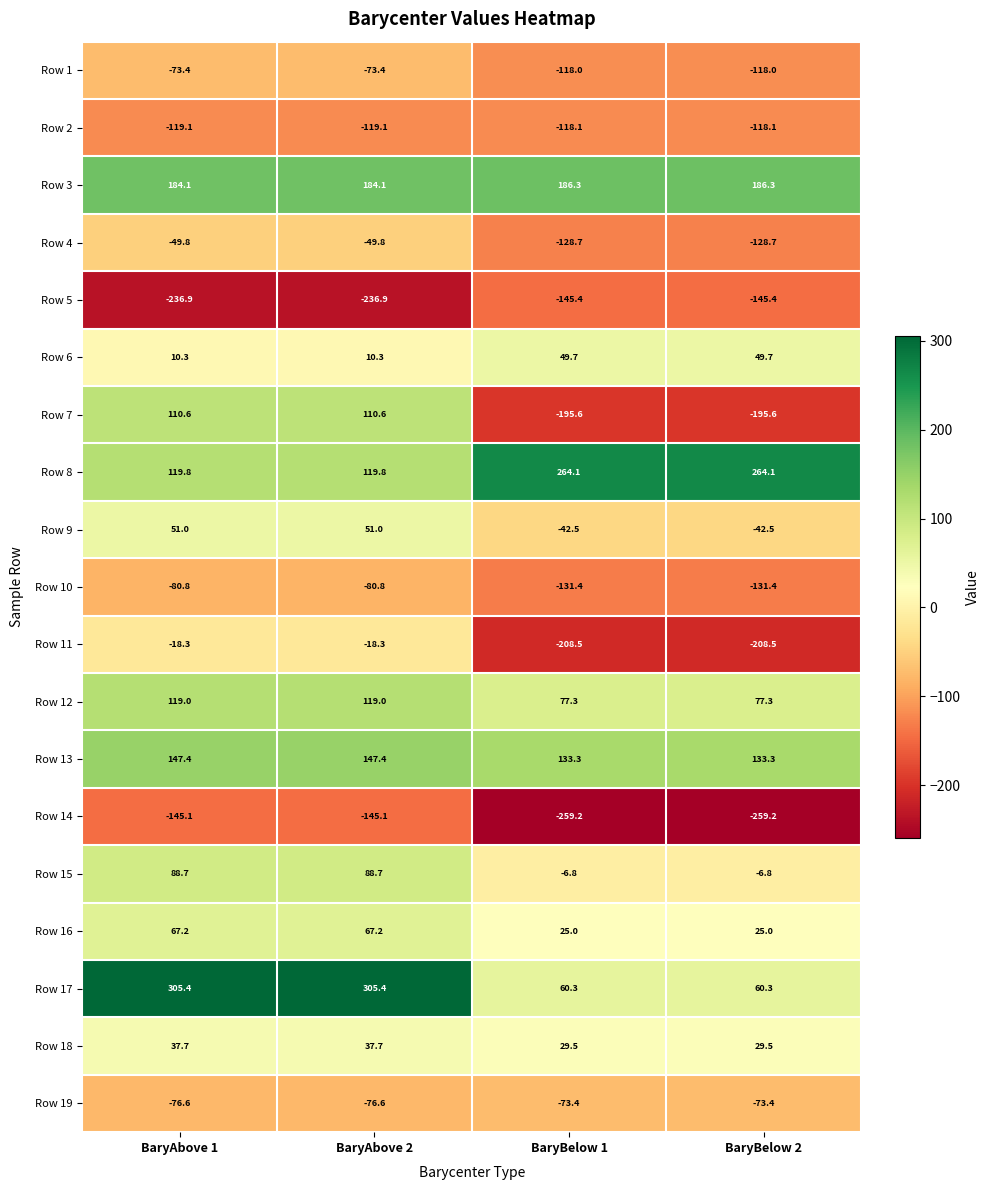

At which label does Row 17 first exceed 305?

BaryAbove 1